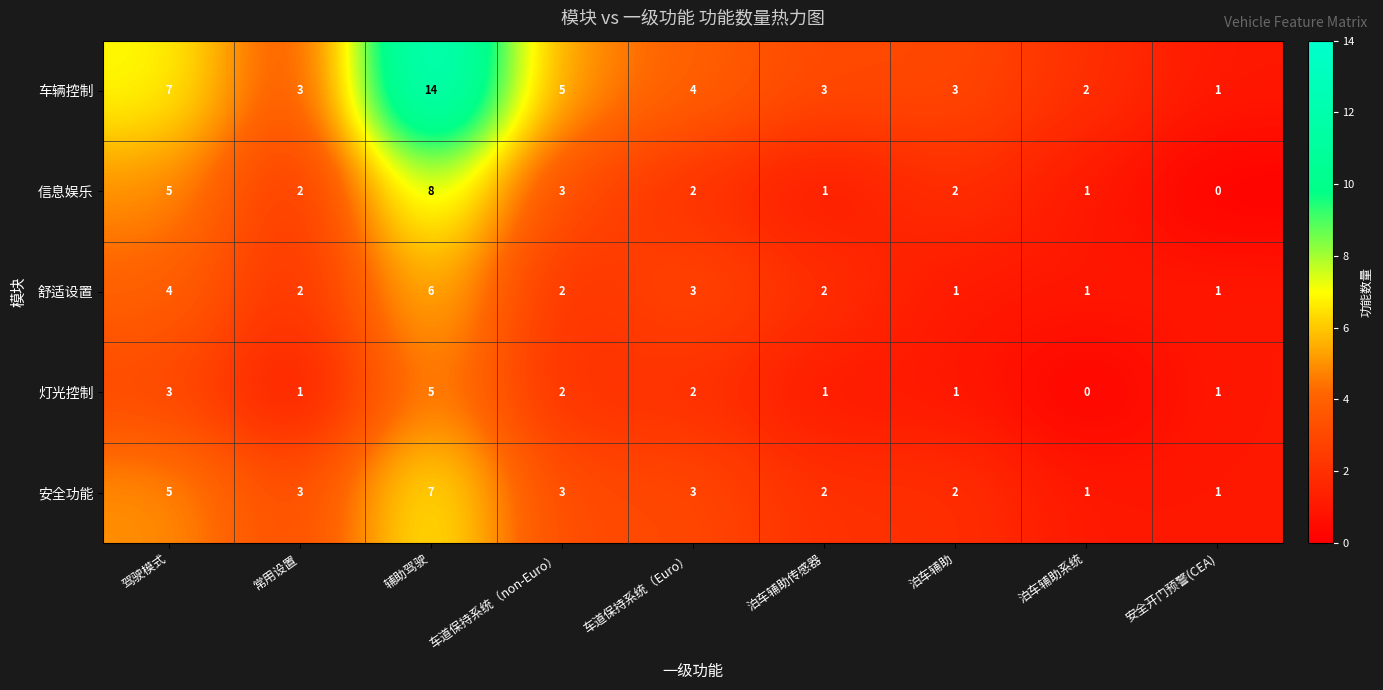

What is the maximum value shown in the chart?

14